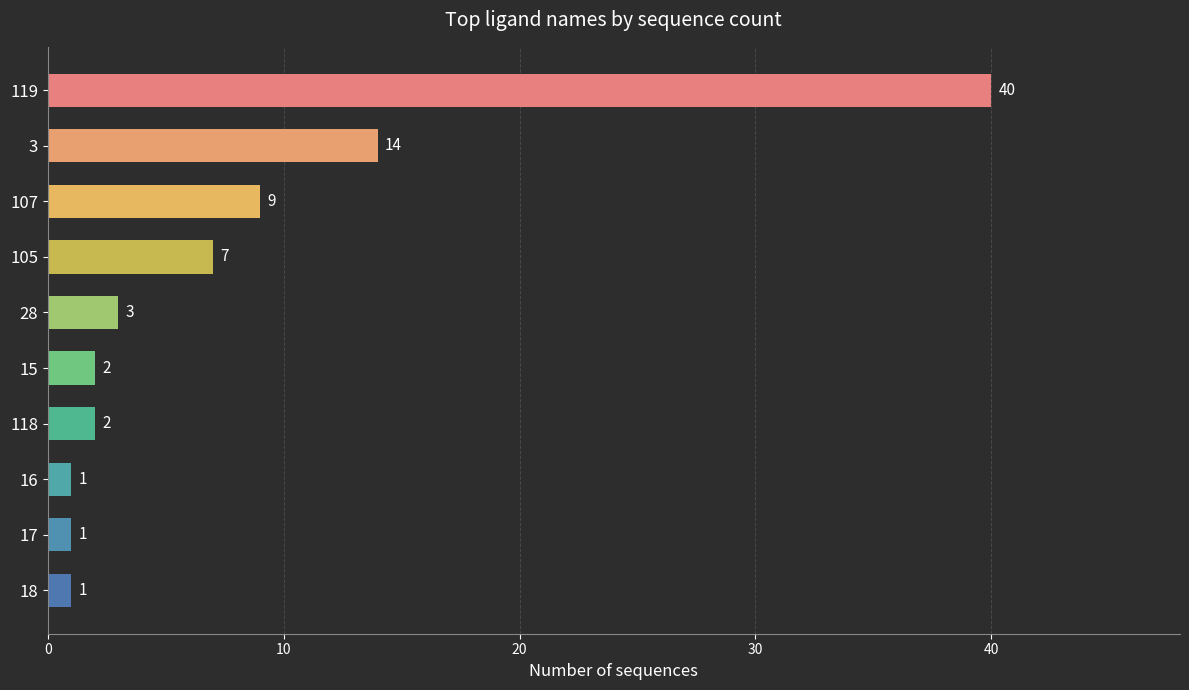

What is the difference between the second highest and second lowest values?

13